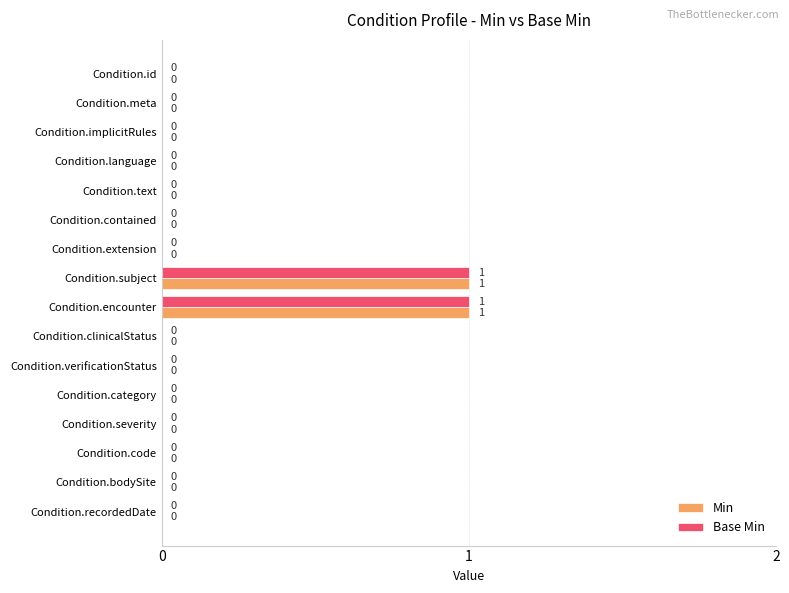

The value of Base Min at Condition.text is -1. True or false?

False